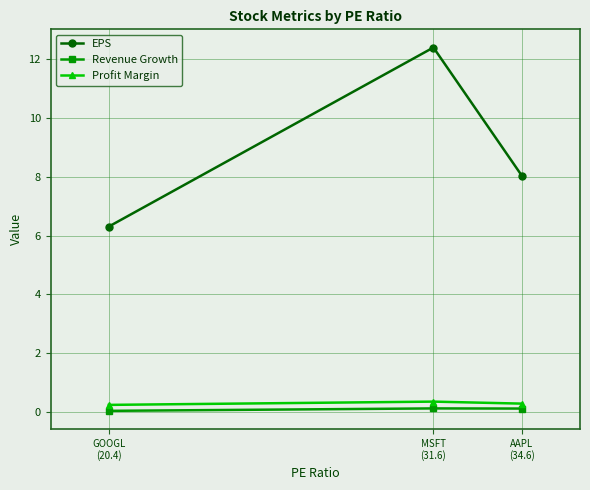

What is the value of the EPS point at the 3rd from the left?

8.0